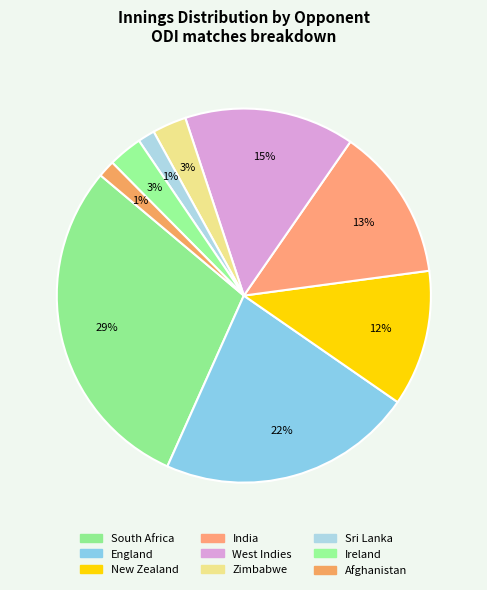

Which slice is the largest?

South Africa